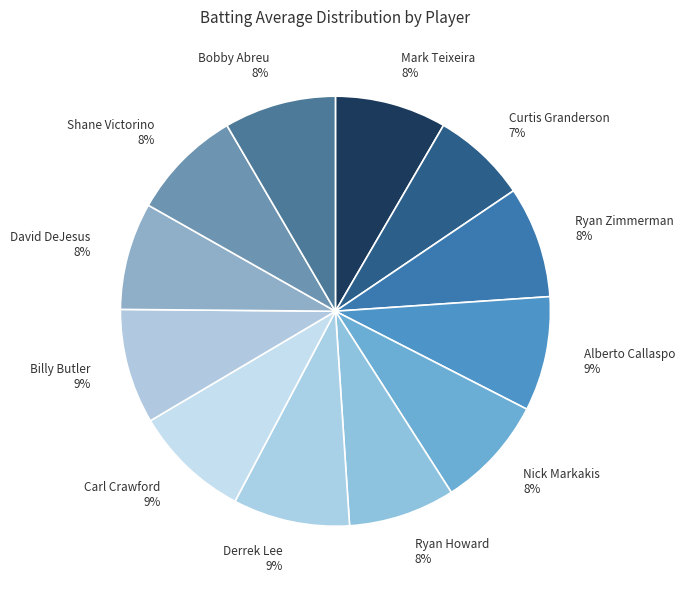

Is Nick Markakis the majority of the pie?

No